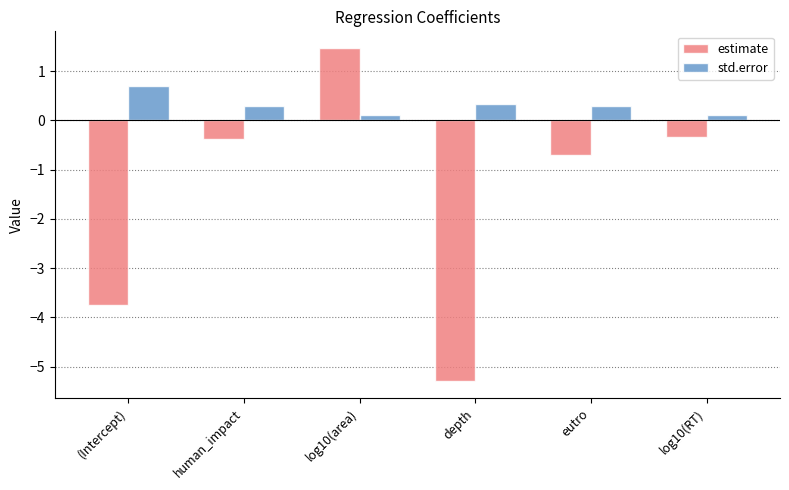

Between human_impact and eutro, which series saw the biggest shift?

estimate